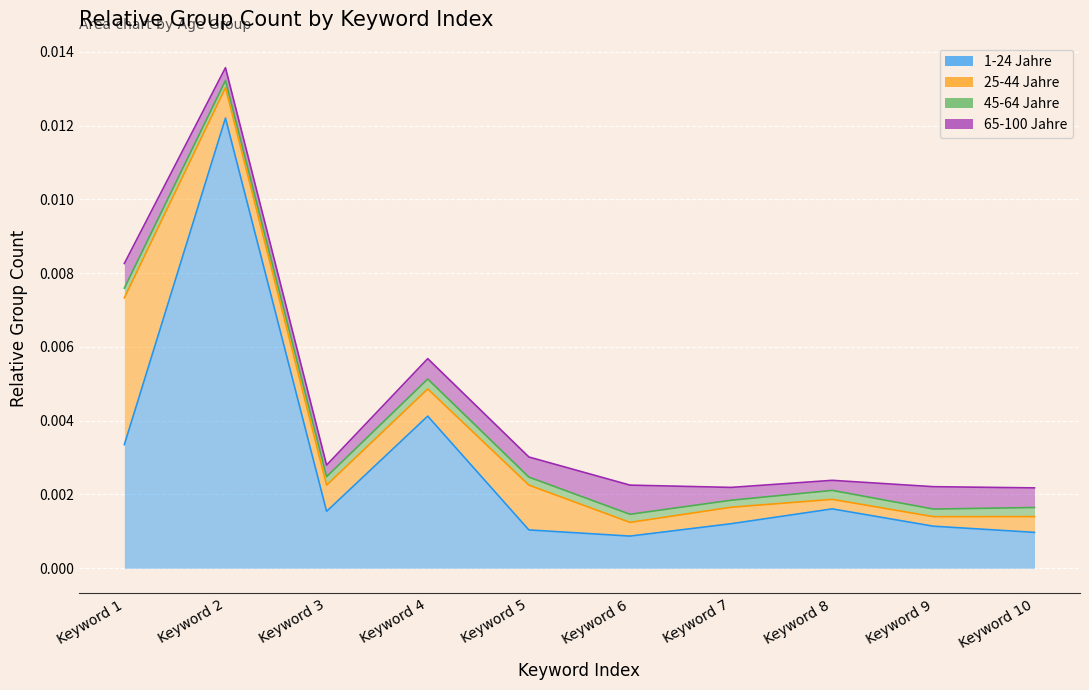

In 1-24 Jahre, how many points are higher than both neighbors (excluding endpoints)?

3